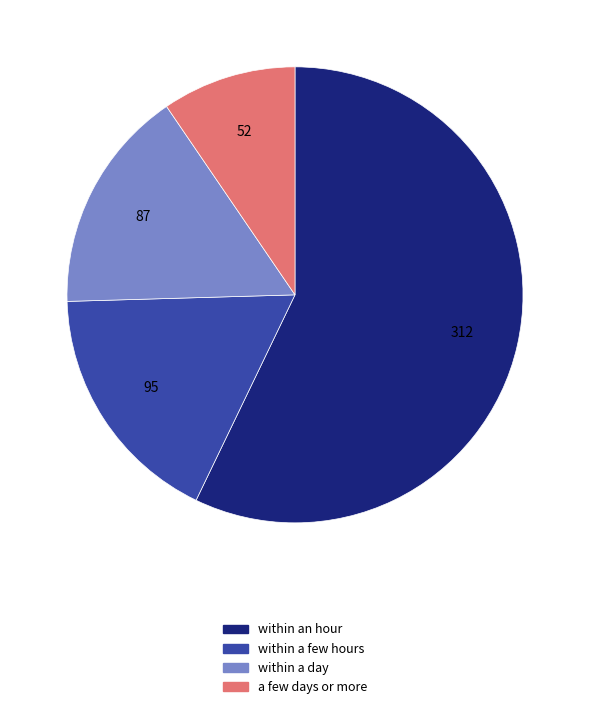

Which category accounts for the majority?

within an hour